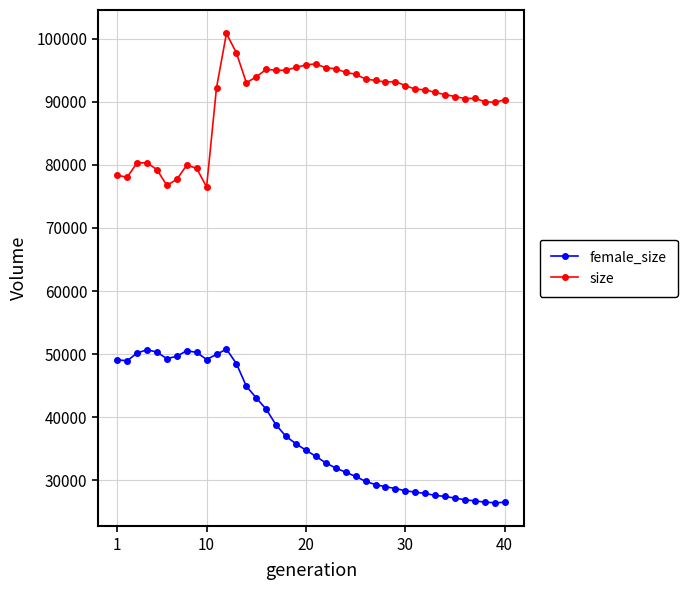

Count the number of data series in this chart.

2